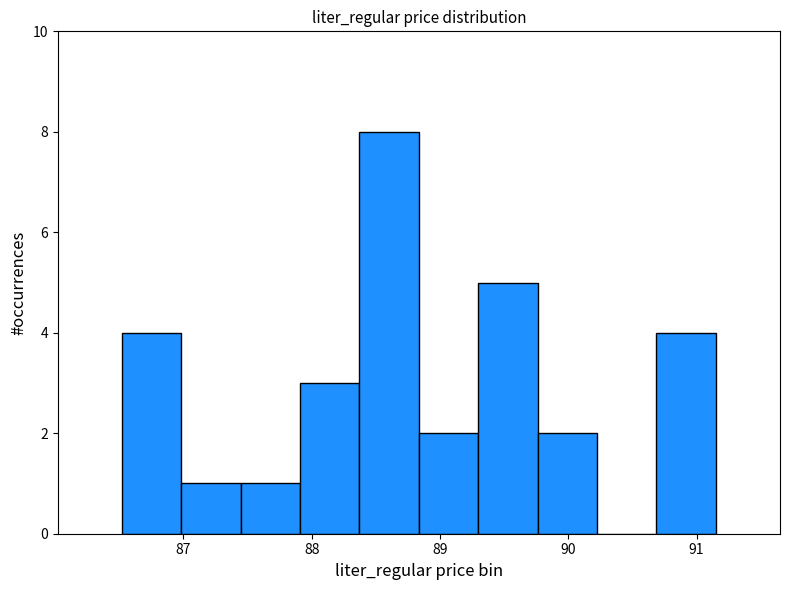

Reading left to right, transcribe this chart: for each bar, give the range it covers on the x-axis and its height. Neither the bar edges nor the heights are printed on the chart, so give them approximately, as read against the axes.

86.5 to 87.0: 4
87.0 to 87.4: 1
87.4 to 87.9: 1
87.9 to 88.4: 3
88.4 to 88.8: 8
88.8 to 89.3: 2
89.3 to 89.8: 5
89.8 to 90.2: 2
90.2 to 90.7: 0
90.7 to 91.2: 4